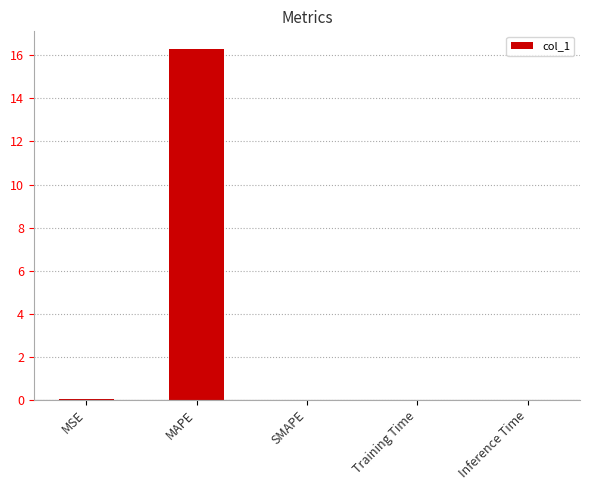

What is the sum of all values?

16.3